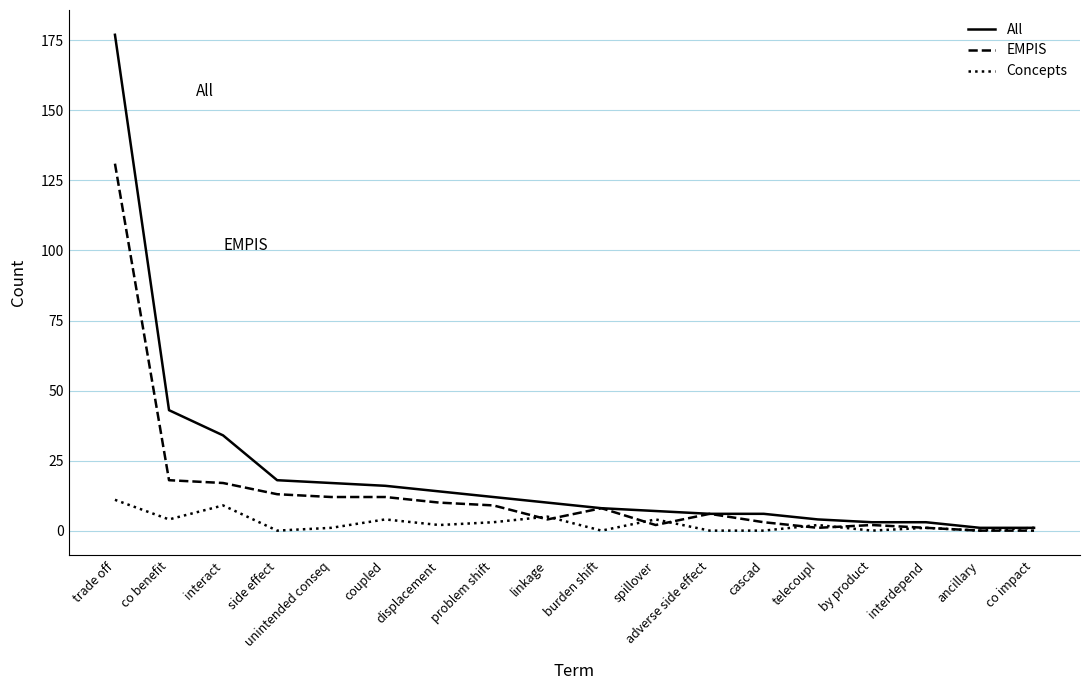

What is the spread (max minus min) of values at co benefit?

39